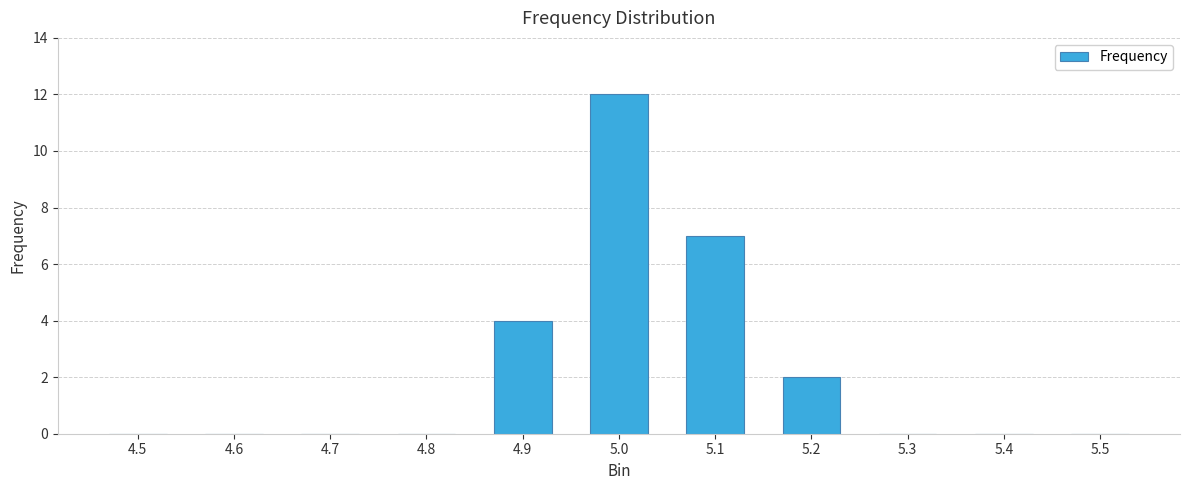

Where is the data nearest to the value 6?

5.1